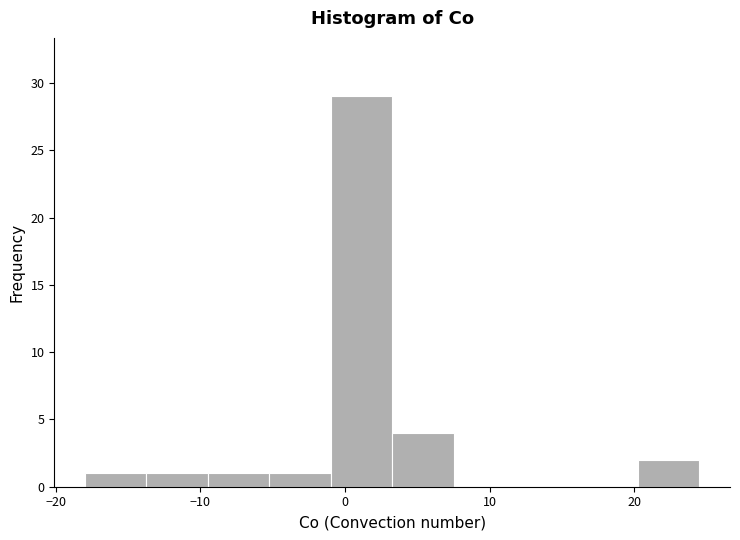

What is the height of the bar covering -1 to 3 on the x-axis? Neither the bar edges nor the heights are printed on the chart, so give them approximately, as read against the axes.

29